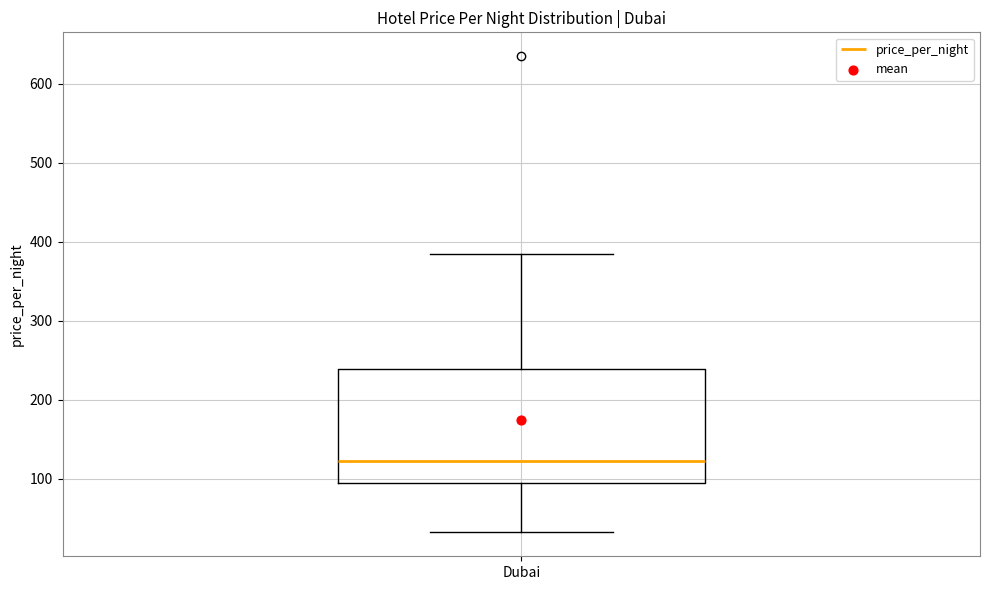

Where does the upper whisker of the box for Dubai end on the y-axis? The values are not printed on the chart, so give them approximately, as read against the axis.

390